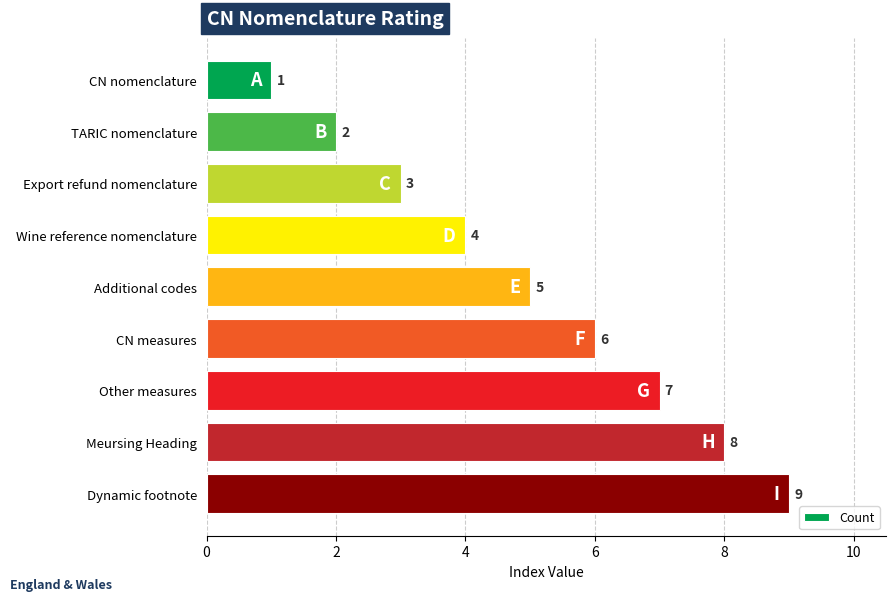

Are the bars grouped side by side (vs. stacked)?

No